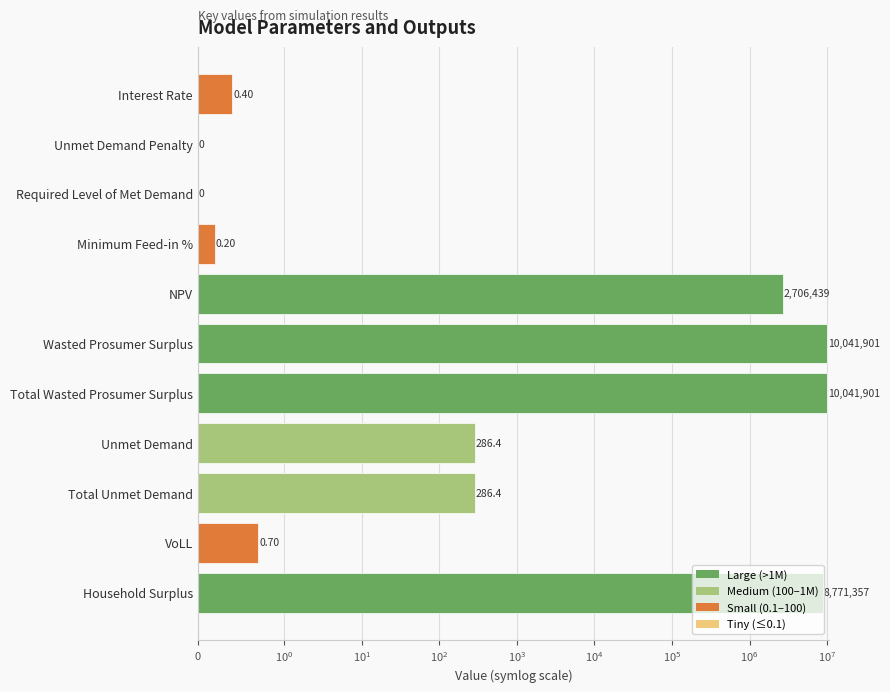

Which has a higher value, Required Level of Met Demand or Wasted Prosumer Surplus?

Wasted Prosumer Surplus